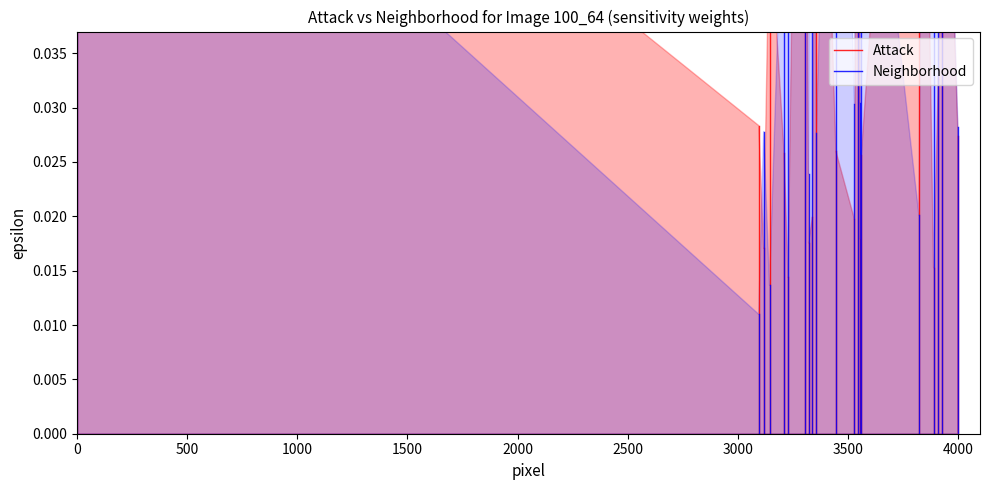

The value of Attack at 0 is 0.0. True or false?

True